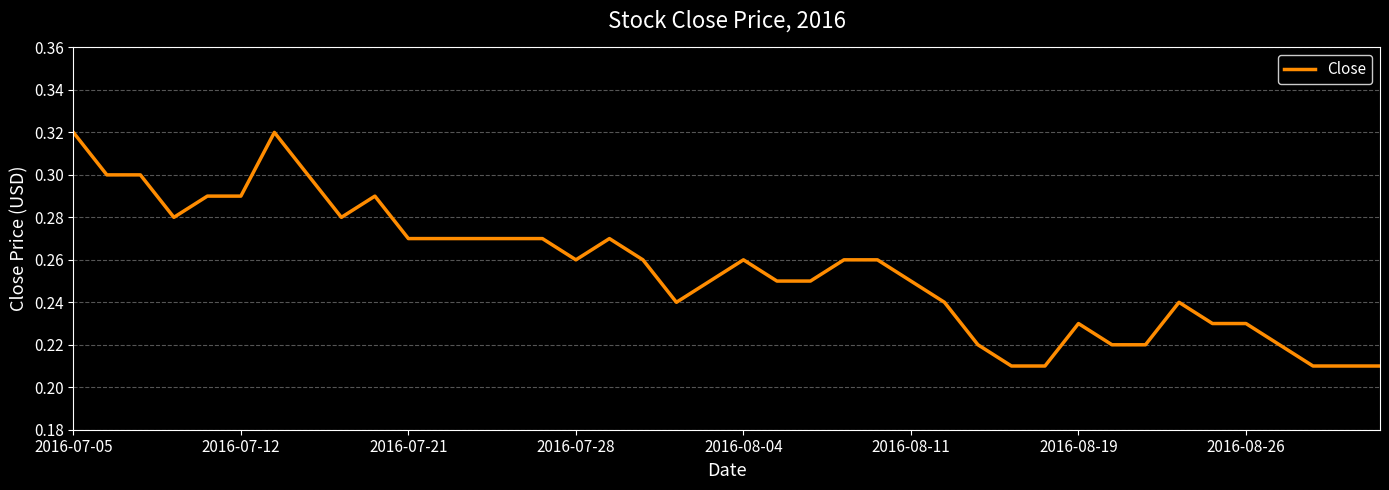

How many lines are shown in the chart?

1